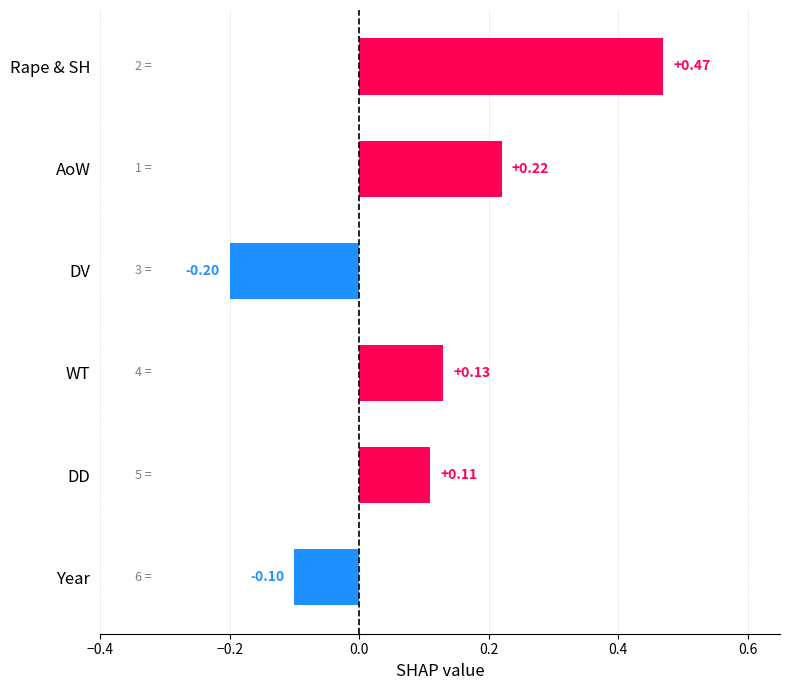

What is the difference between the second highest and minimum values?

0.4